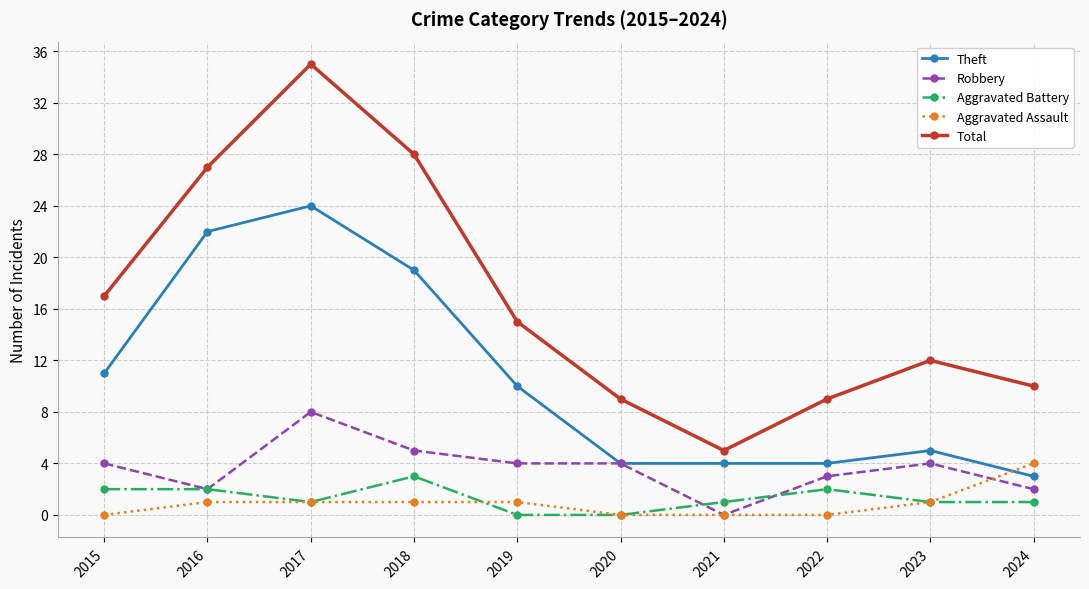

At which category does the chart reach its peak across all series?

2017